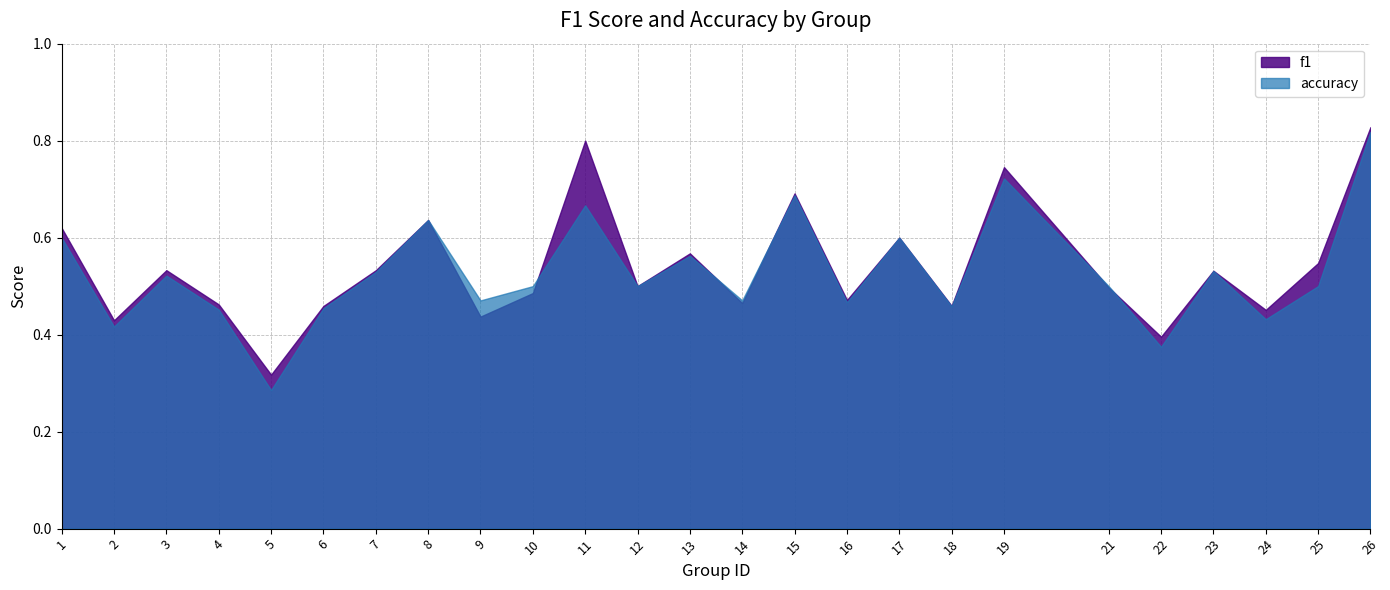

True or false: f1 and accuracy cross at least once.

True